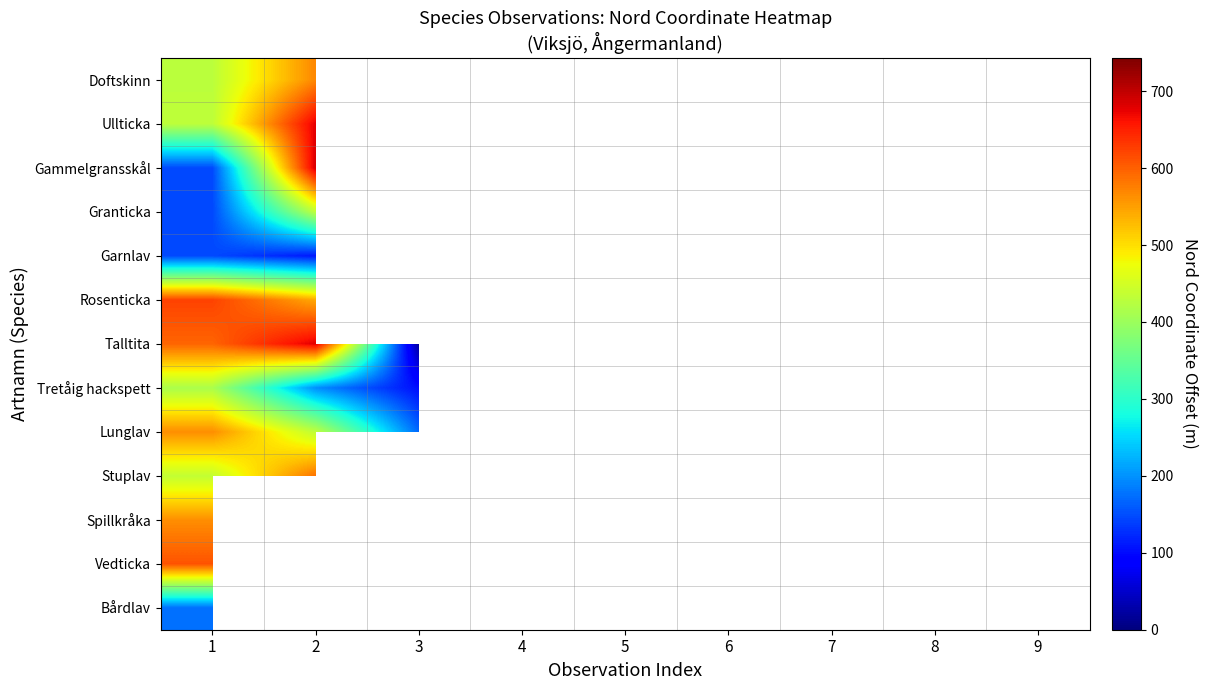

The Granticka series shows 265.4 at 2. True or false?

False